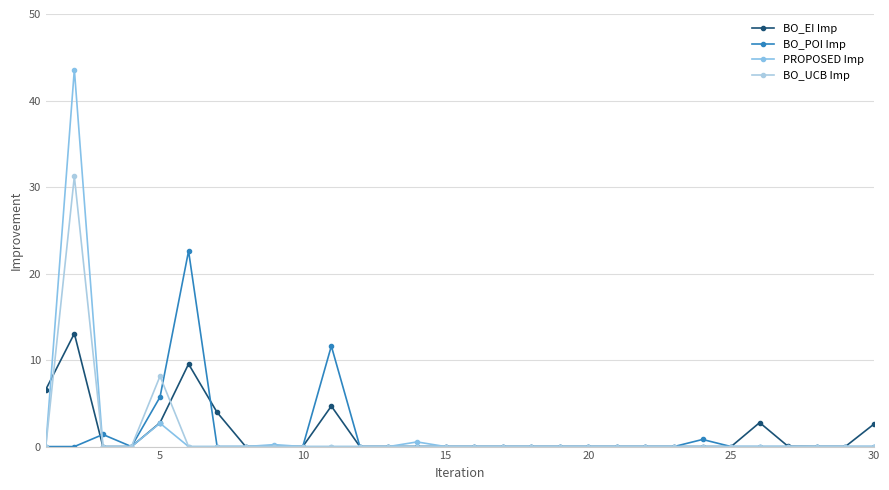

Is this an area chart (filled region under the line)?

No